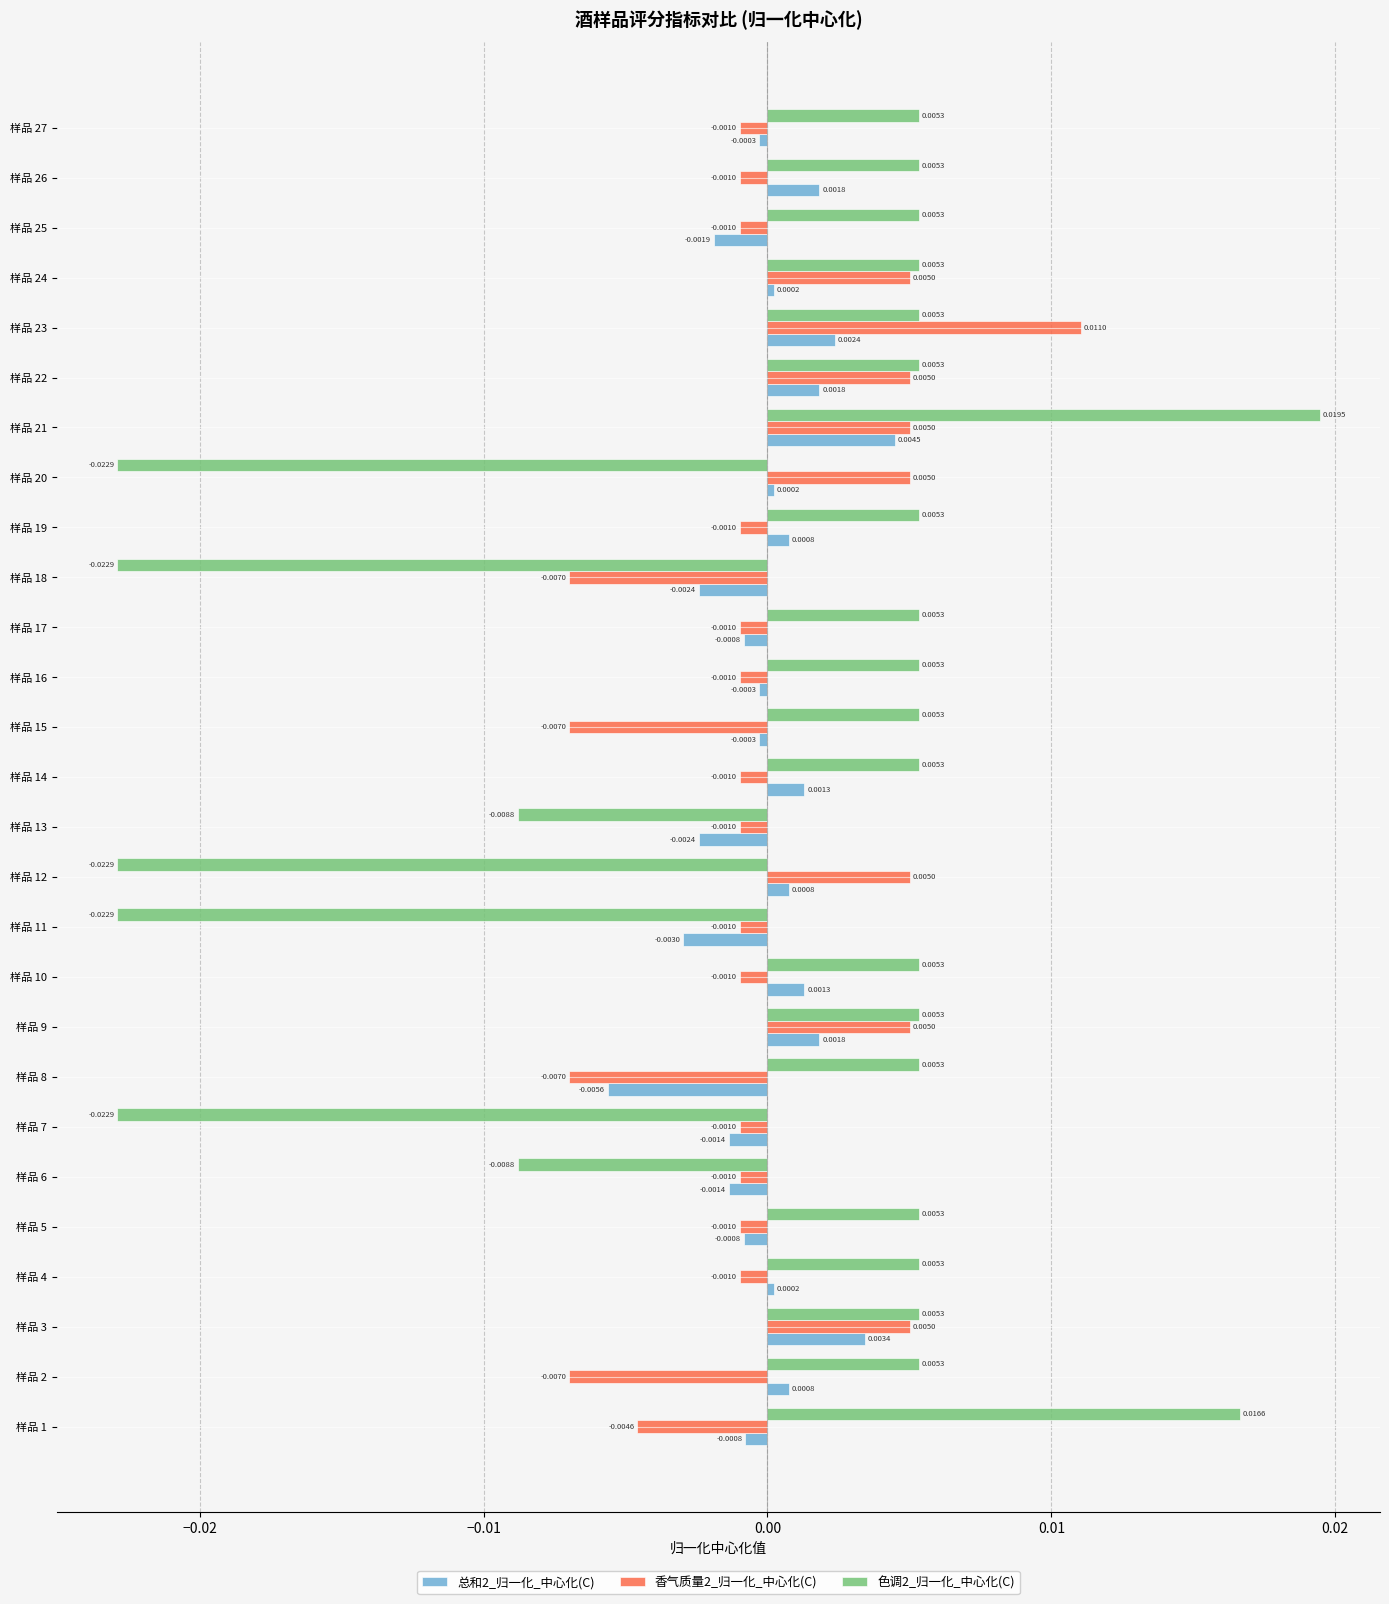

Rank the series by their maximum value, from lowest to highest.

总和2_归一化_中心化(C), 香气质量2_归一化_中心化(C), 色调2_归一化_中心化(C)